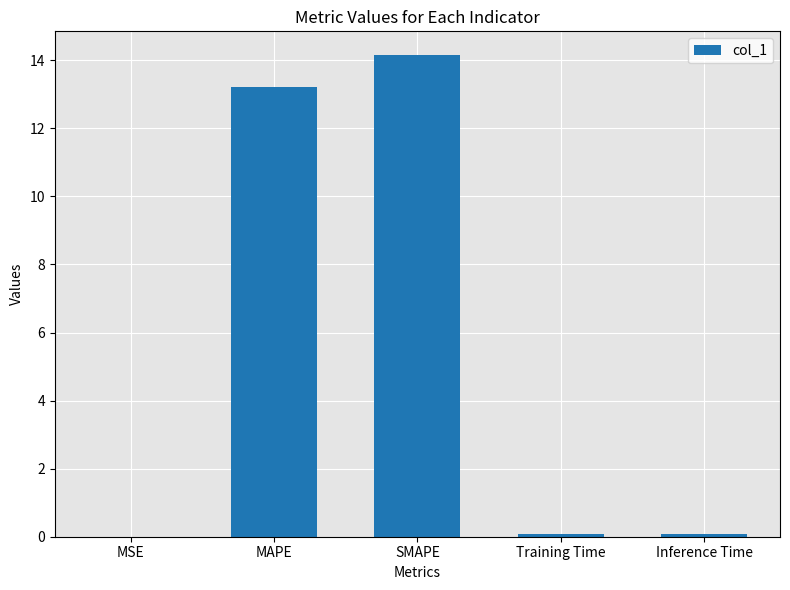

Which label corresponds to the largest value in the chart?

SMAPE